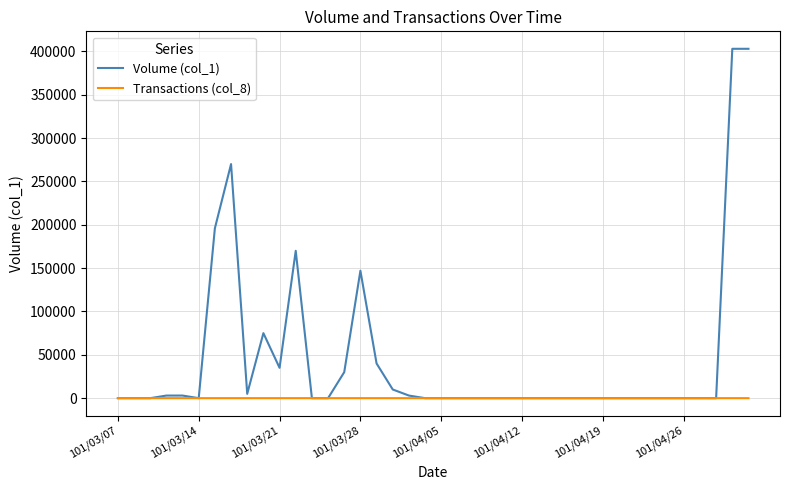

How many lines are shown in the chart?

2